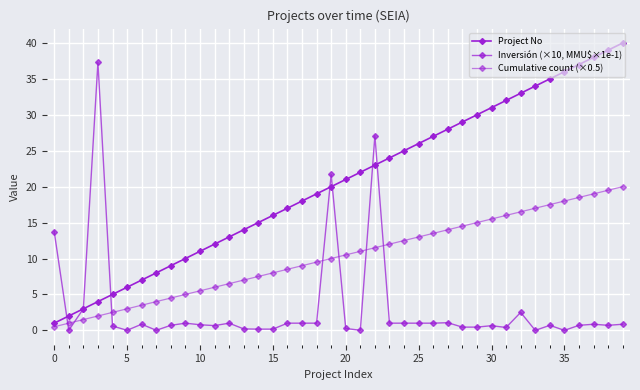

How many data points in Project No are less than 21?

20